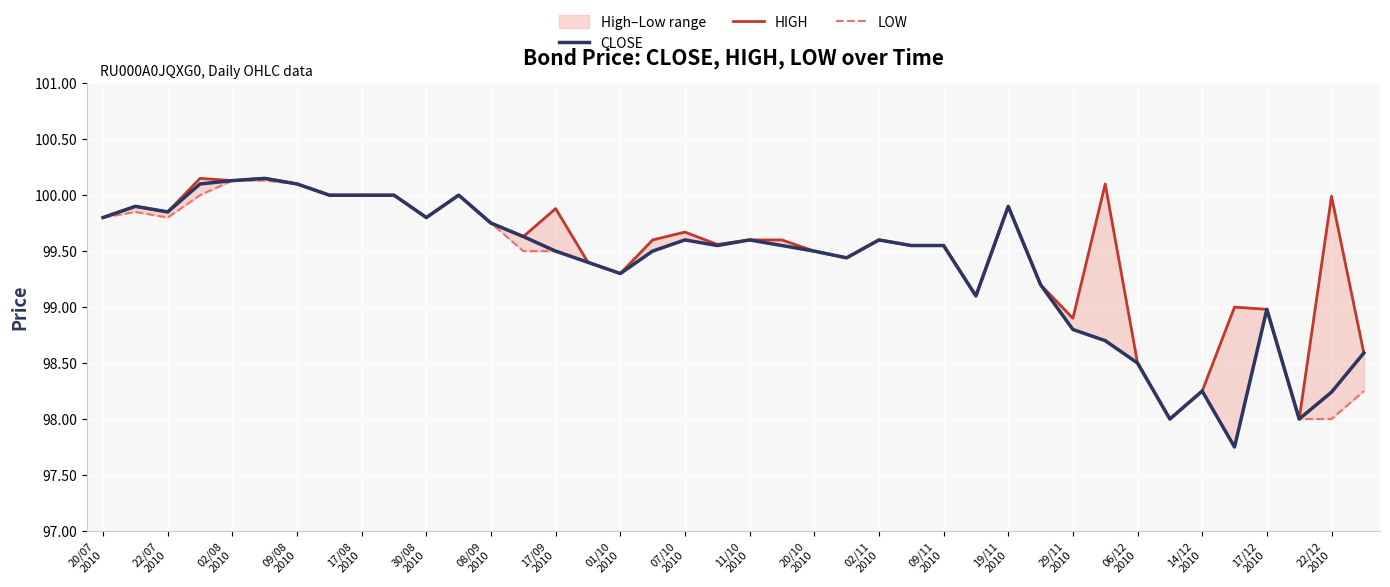

Rank the series by their maximum value, from lowest to highest.

LOW, CLOSE, HIGH